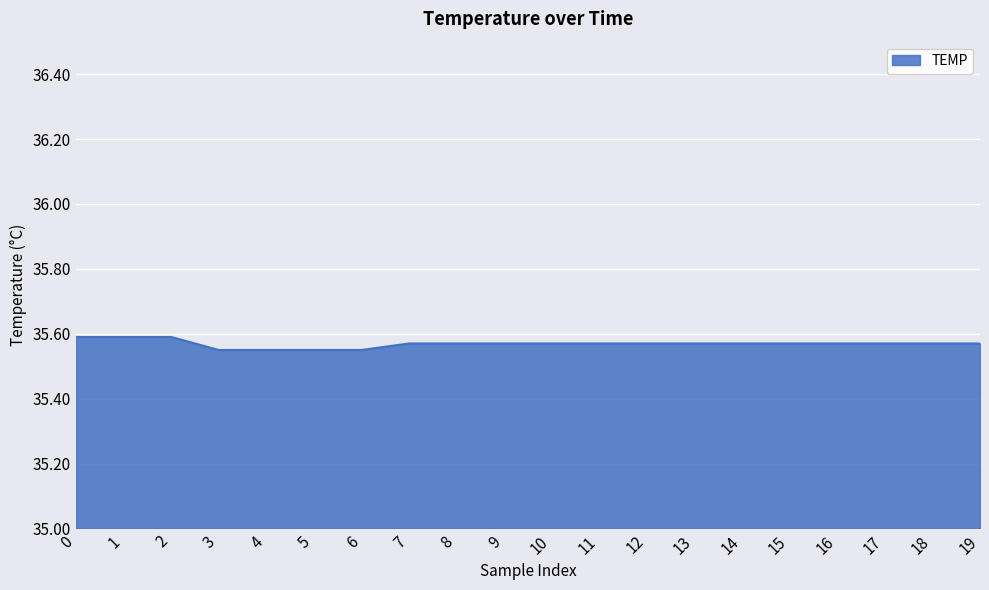

The value at 8 is 7.8. True or false?

False